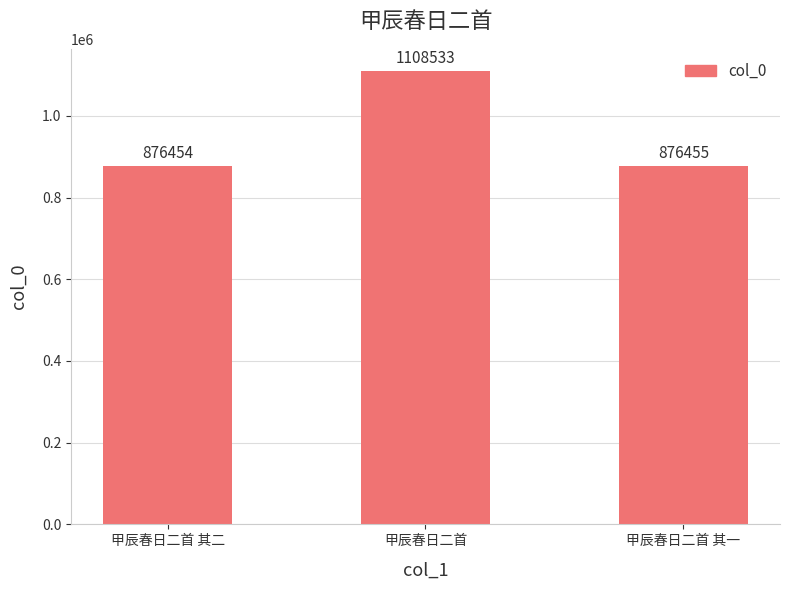

What is the difference between the maximum and minimum values?

232079